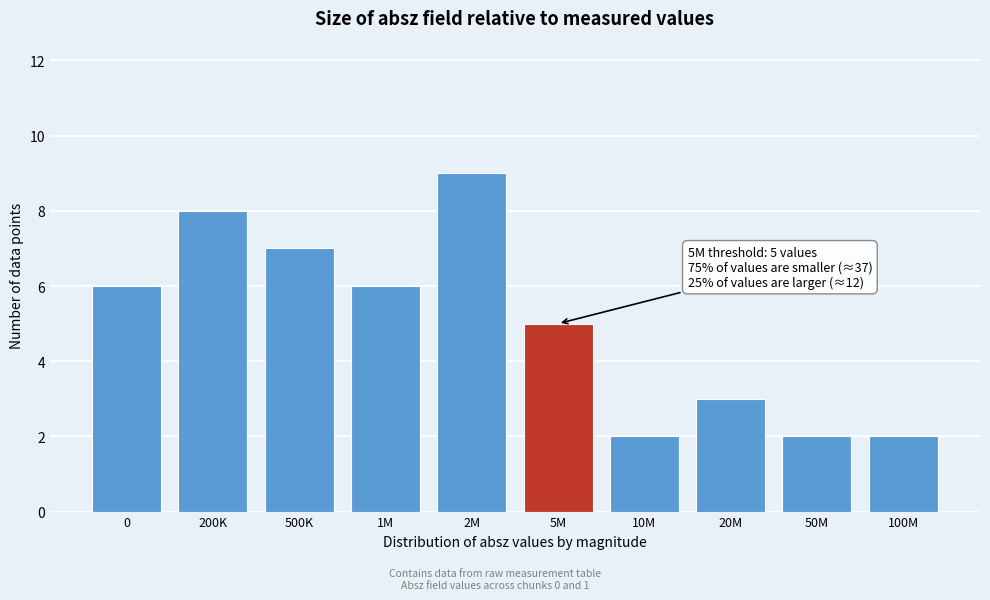

Reading left to right, transcribe all the data shown in this chart.

6	8	7	6	9	5	2	3	2	2